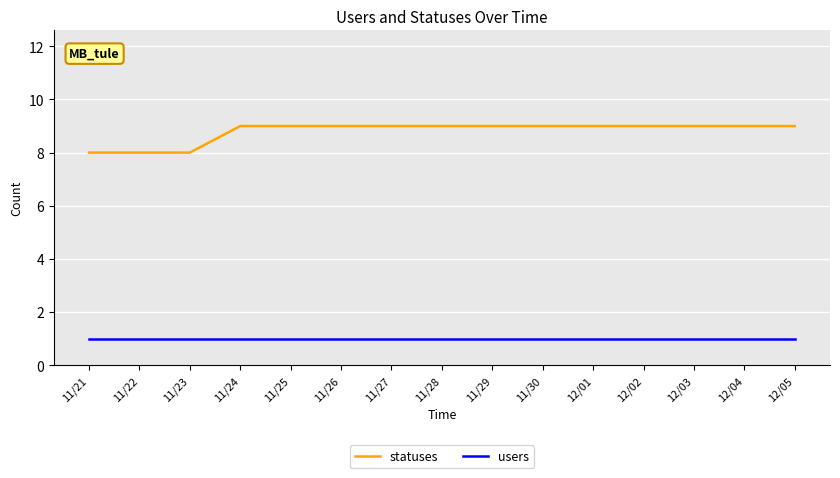

Which series has the widest spread of values?

statuses